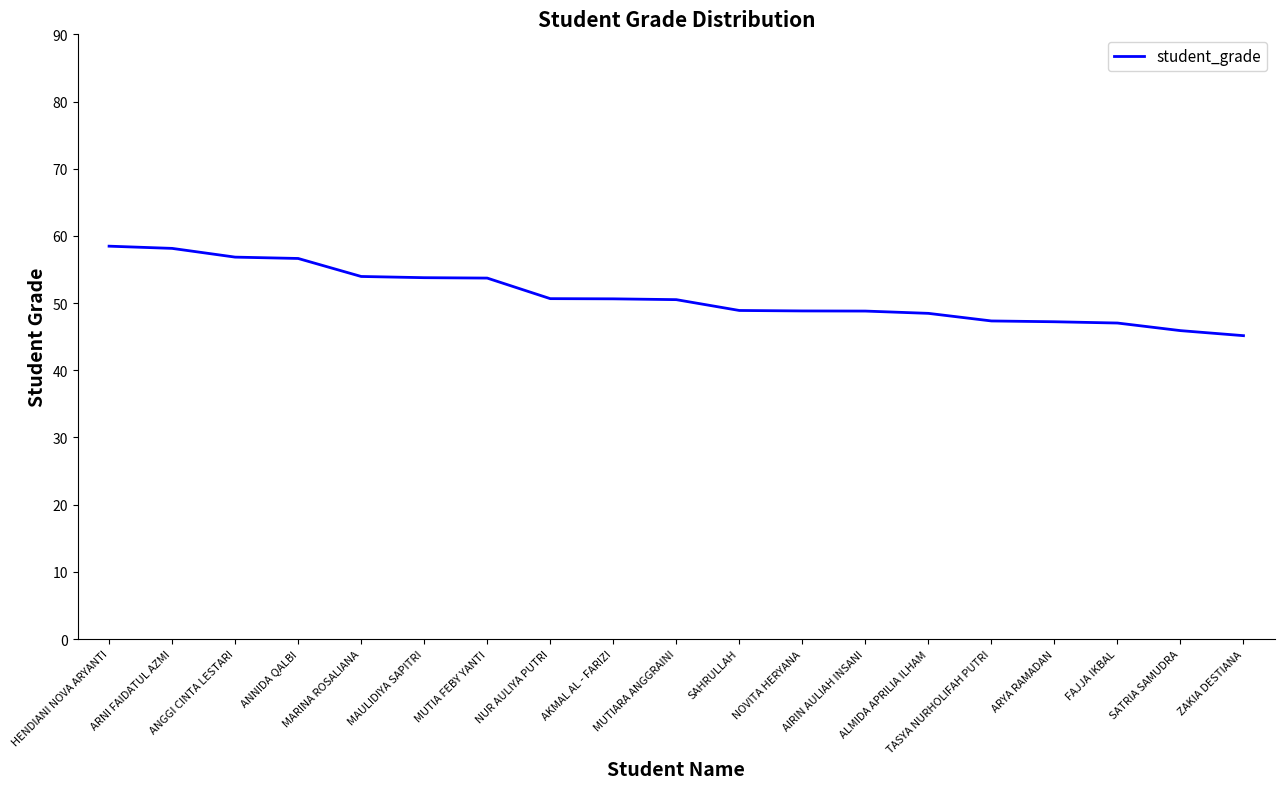

Is this an area chart (filled region under the line)?

No